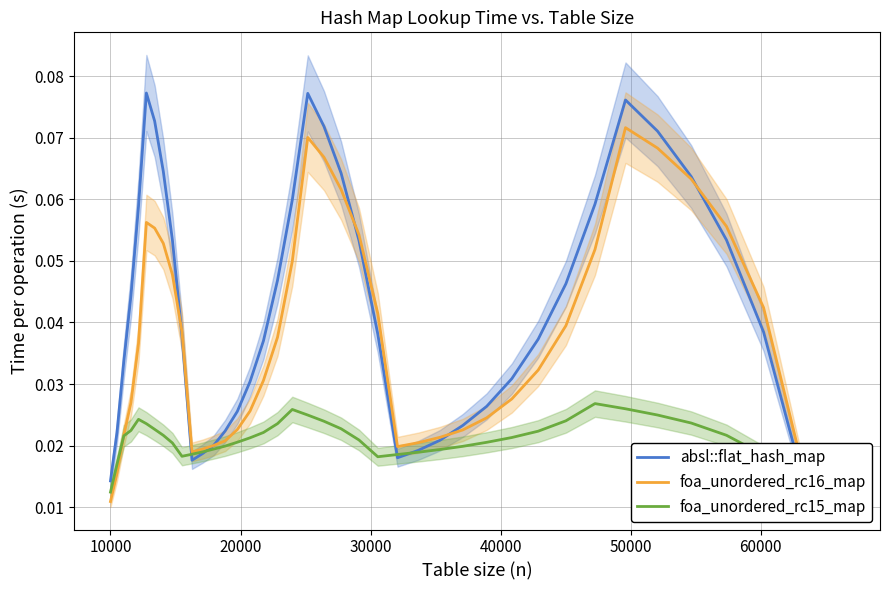

Rank the series by their maximum value, from highest to lowest.

absl::flat_hash_map, foa_unordered_rc16_map, foa_unordered_rc15_map